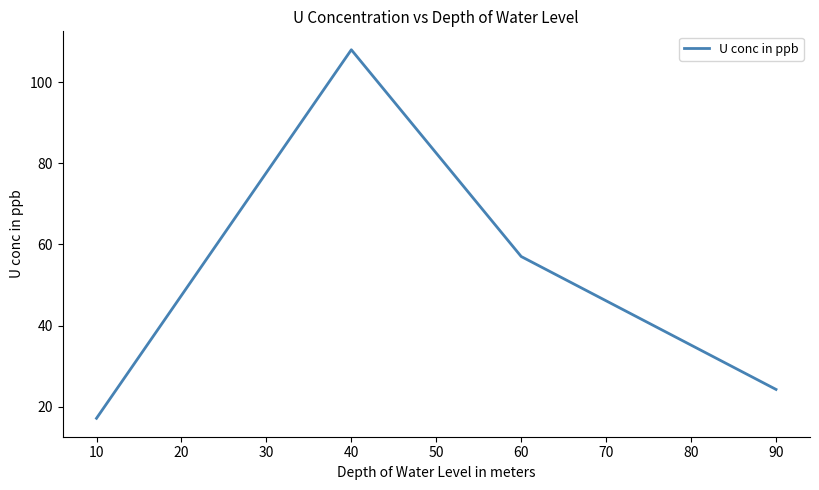

Which has a higher value, 90 or 40?

40